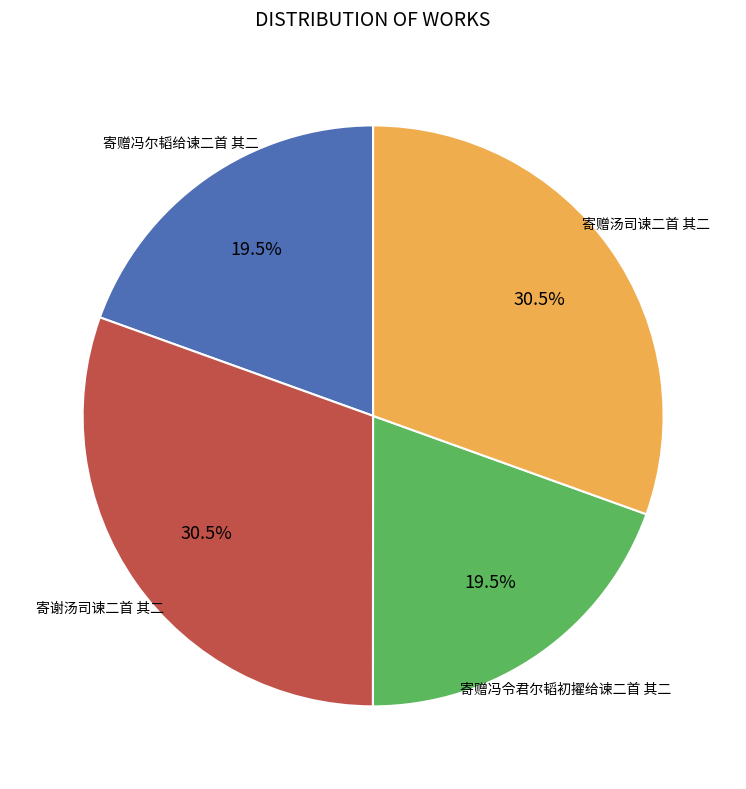

Is there a majority slice in this chart?

No